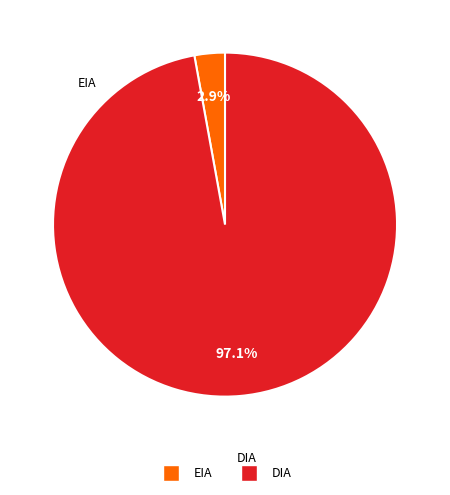

Does EIA represent more than half of the total?

No